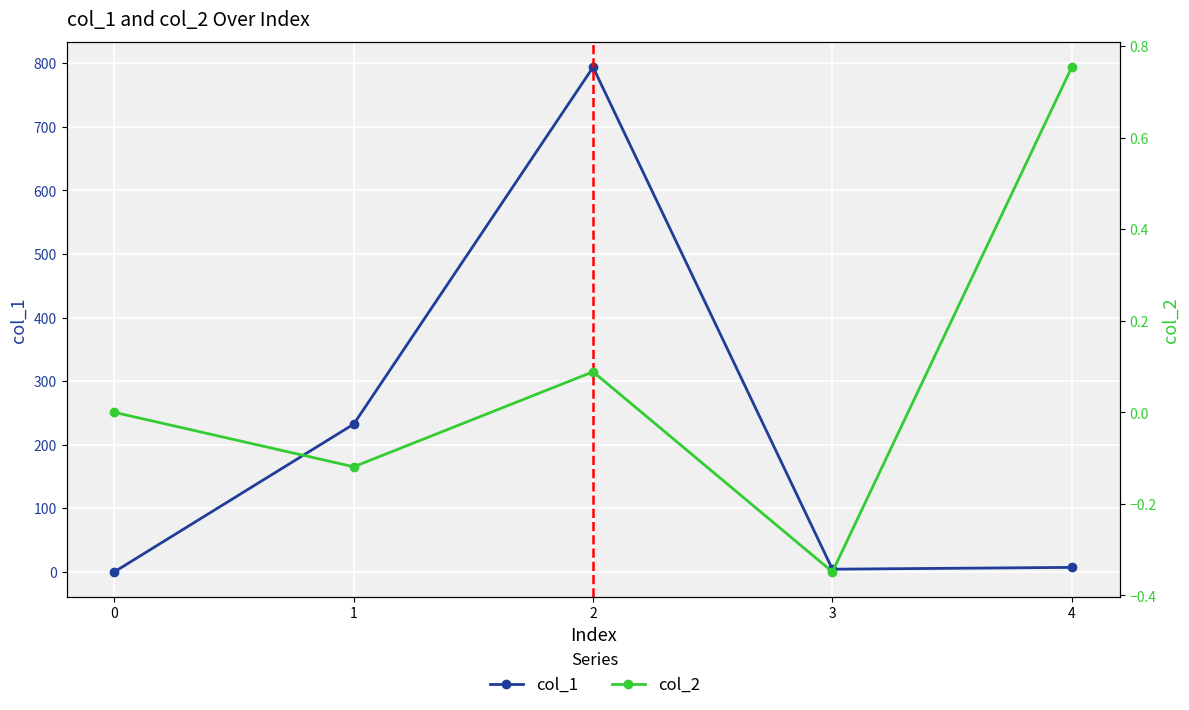

True or false: col_2 has a value of 0.1 at 2.

False